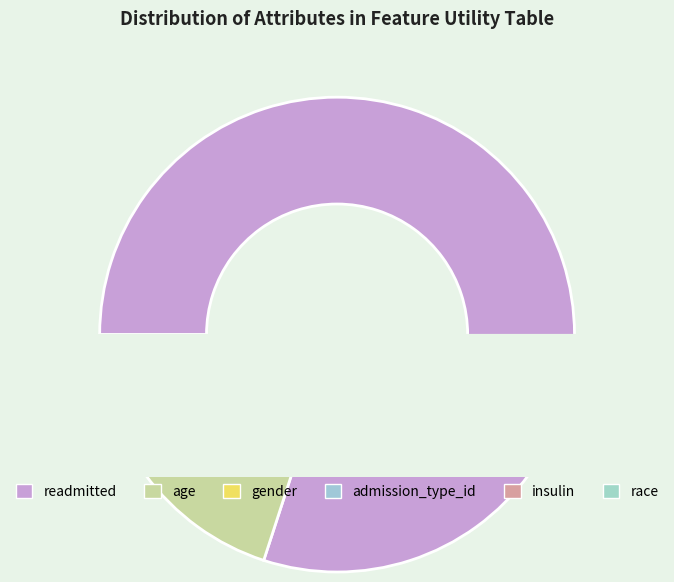

Is the sum of race and gender greater than half?

No